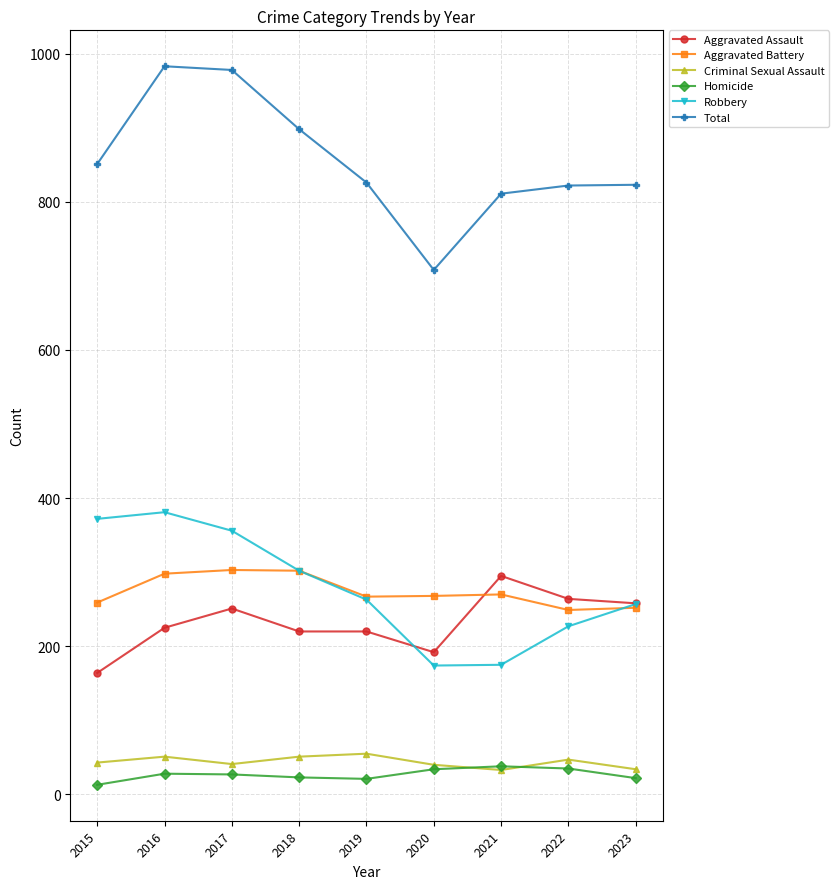

At which label does Aggravated Battery first exceed 268?

2016